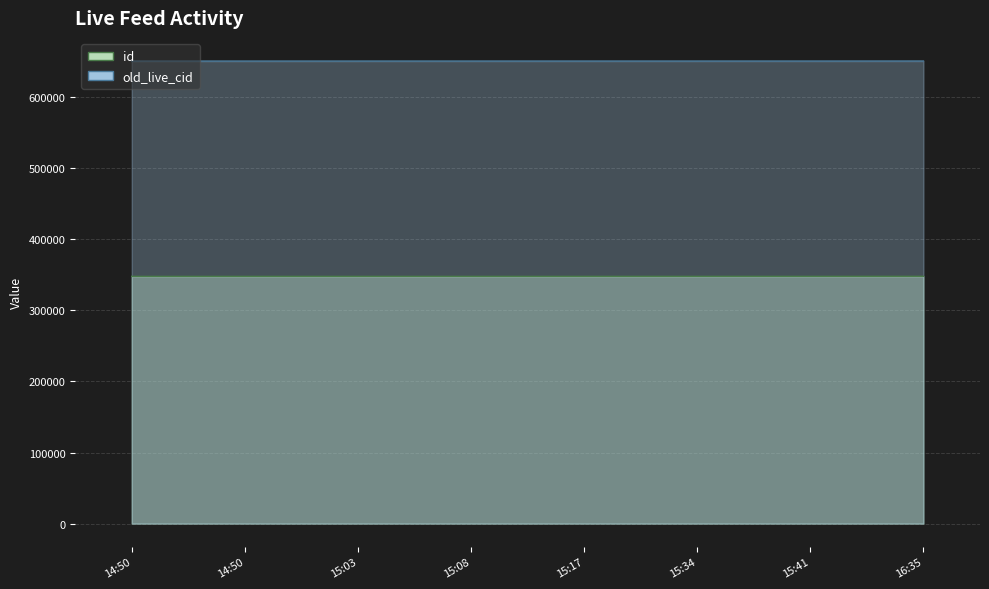

What are all the series names shown in the legend?

id, old_live_cid